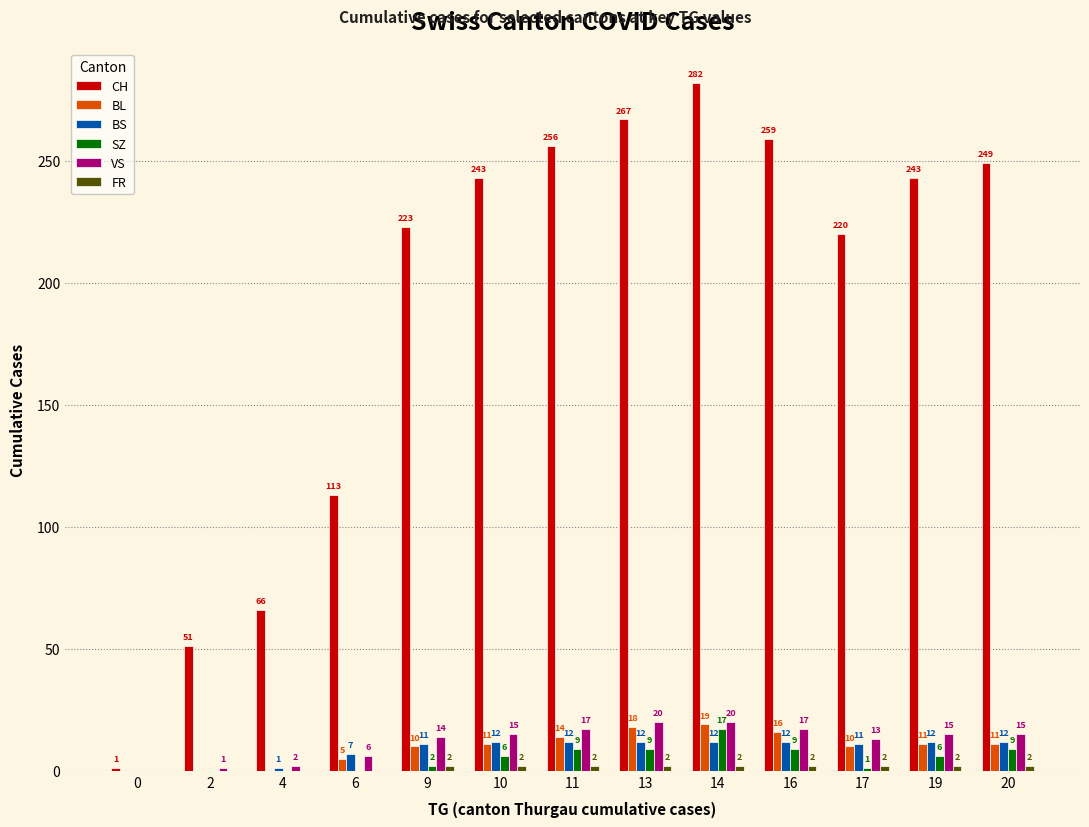

How many groups of bars are there?

13